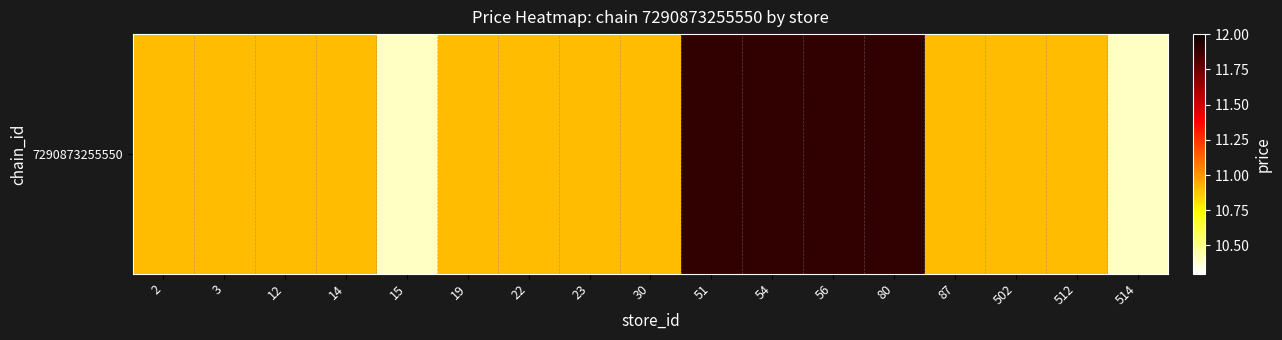

How many data points does each series have?

17